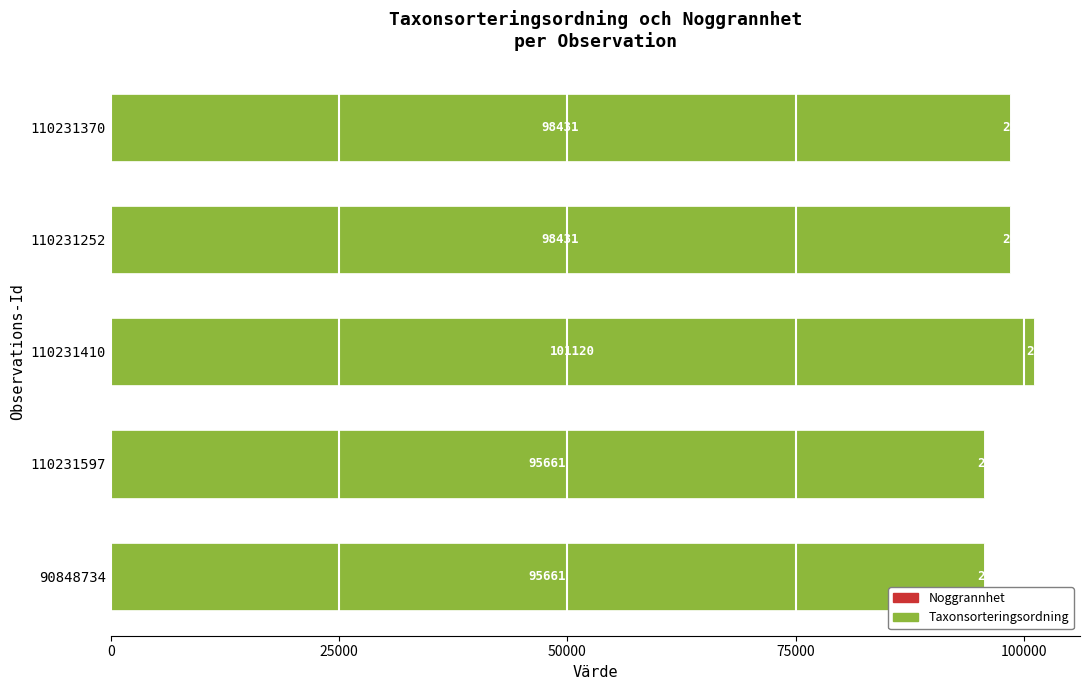

What is the total value across all series at 110231410?

101145